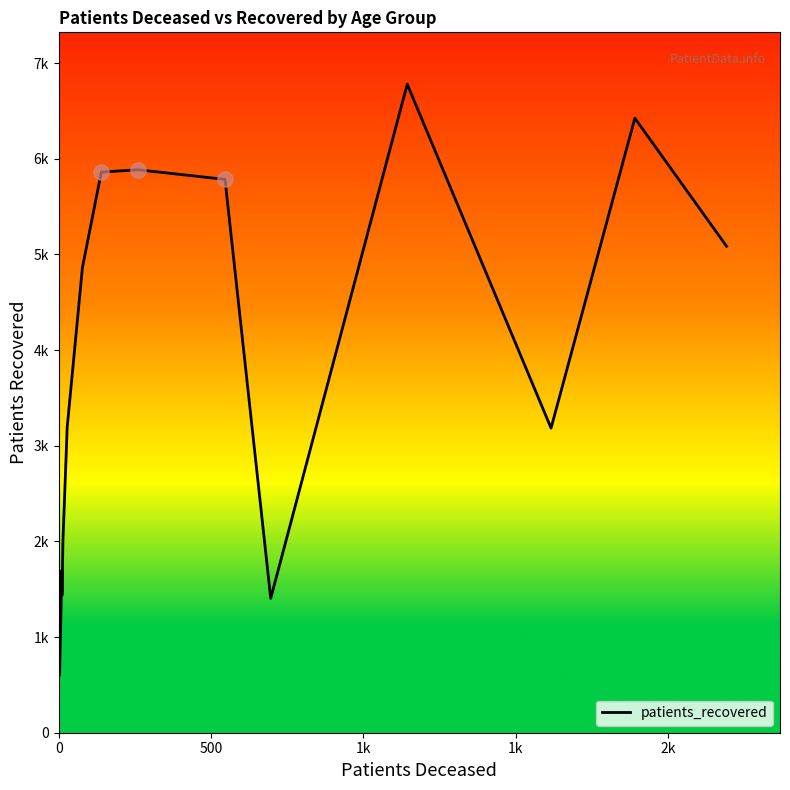

Between 1k and 0, which is larger?

1k